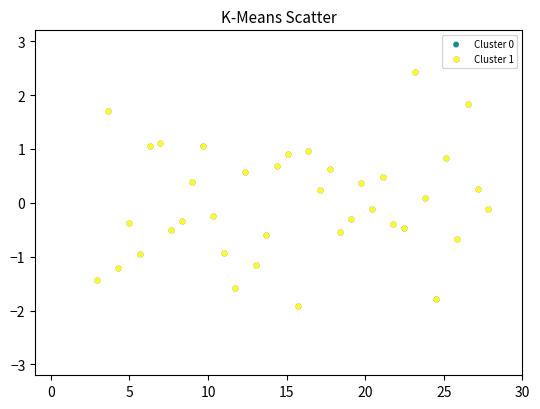

What is the range of X values (max minus min)?

24.9